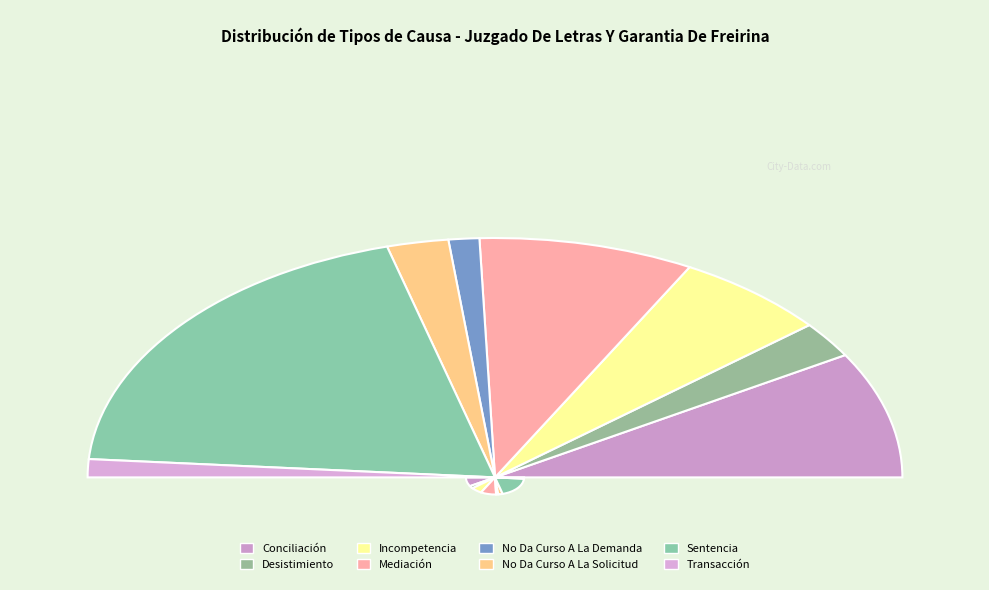

Does No Da Curso A La Solicitud account for over 50% of the chart?

No